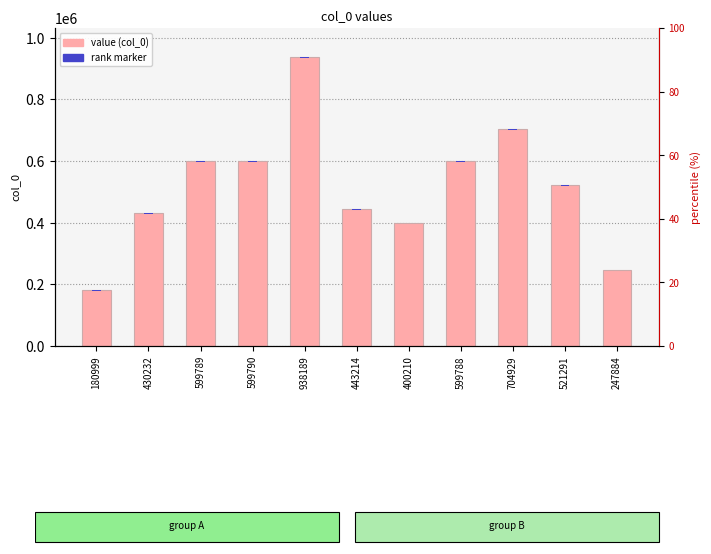

Which series has the largest range (max minus min)?

col_0 (value)